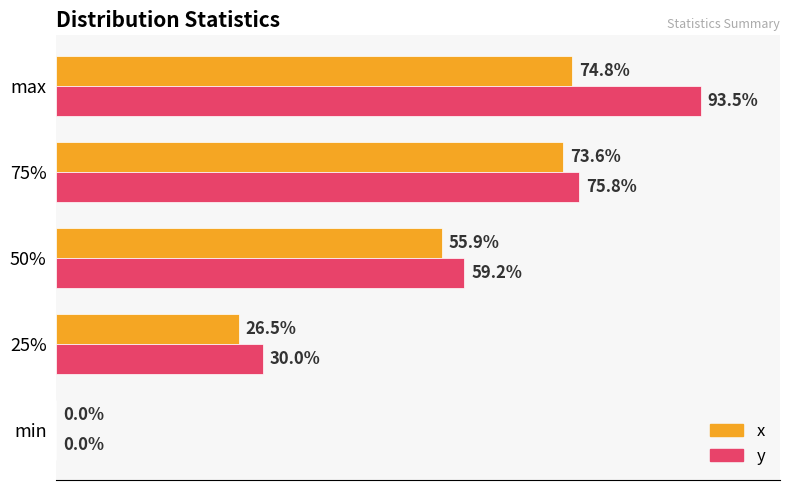

What are all the series names shown in the legend?

x, y